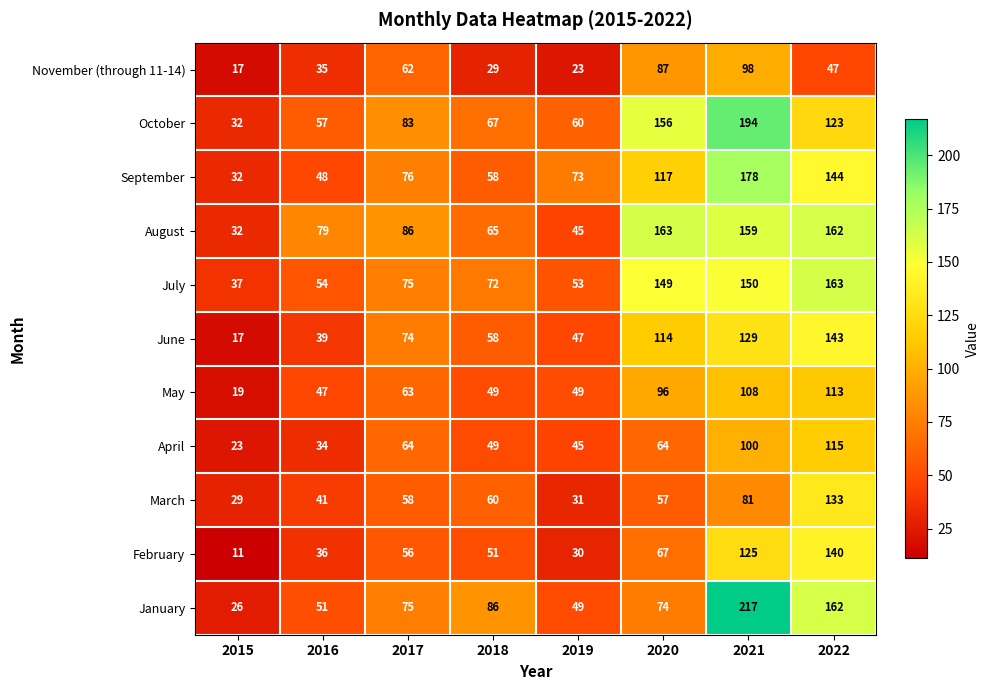

What is the total value across all series at 2017?

772